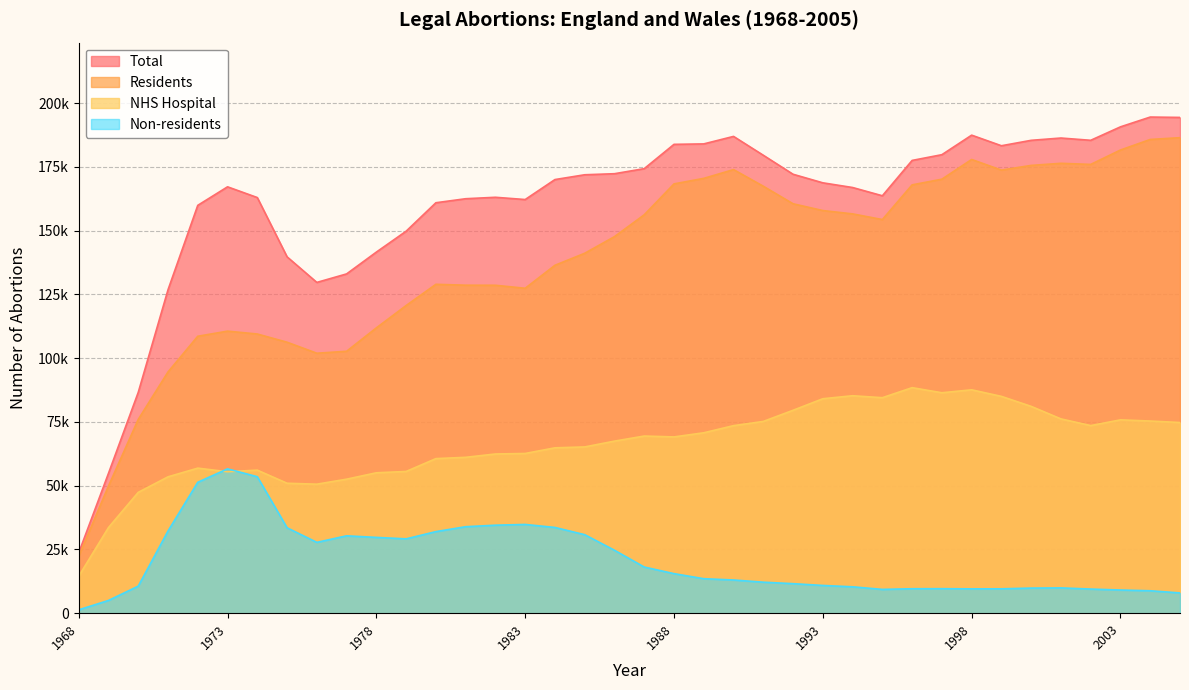

How many data points in Total are less than 169993?

19